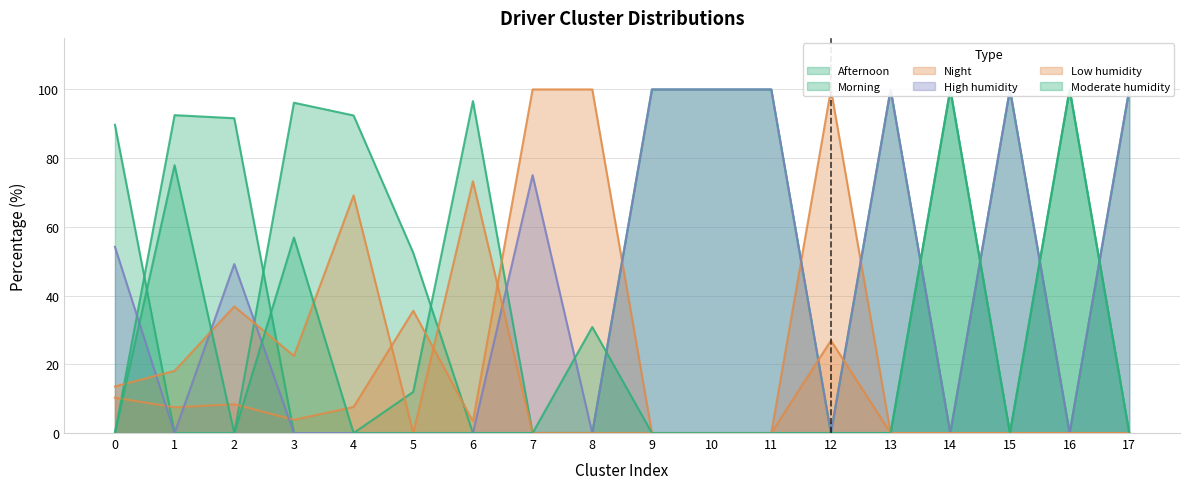

At 2, list the series in order from largest to smallest.

Morning, High humidity, Low humidity, Night, Afternoon, Moderate humidity